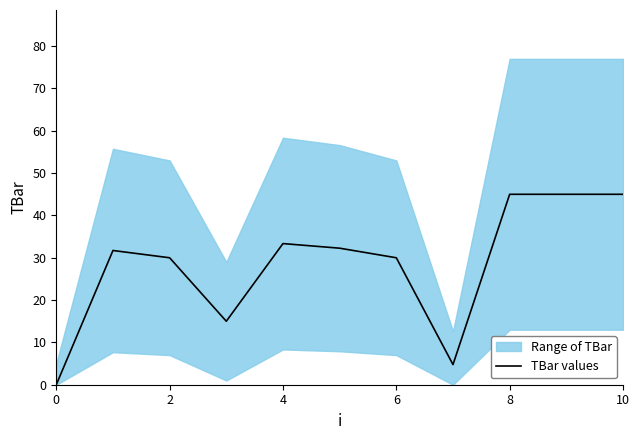

The value of TBar values at 10 is 72.2. True or false?

False